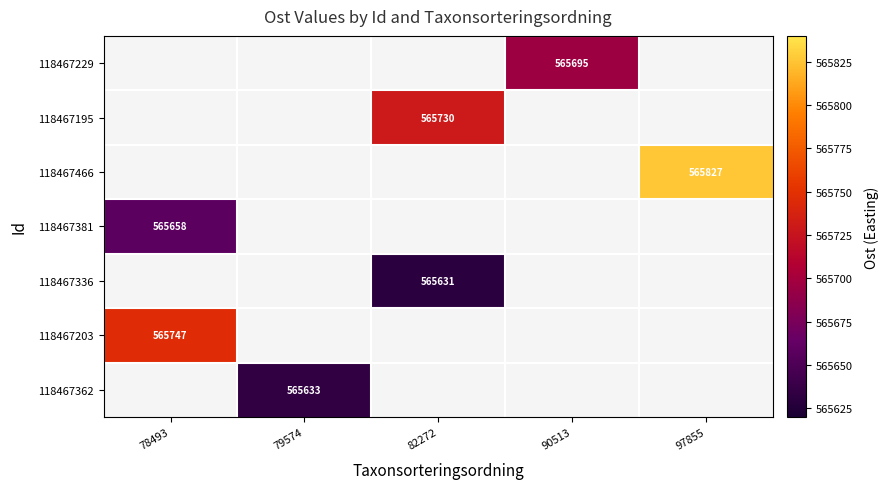

The value of 118467203 at 78493 is 268536. True or false?

False